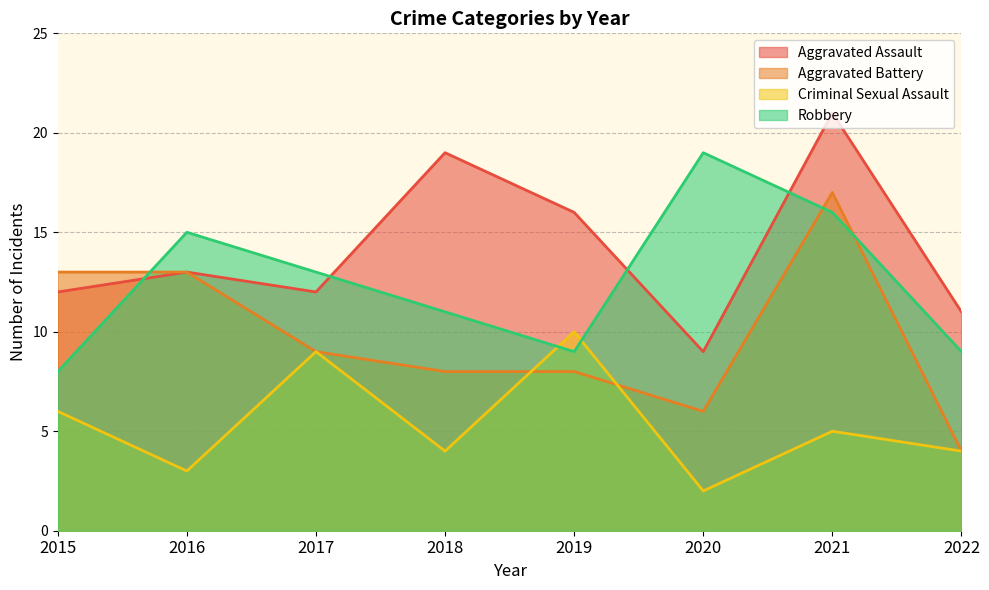

True or false: Criminal Sexual Assault and Aggravated Assault cross at least once.

False